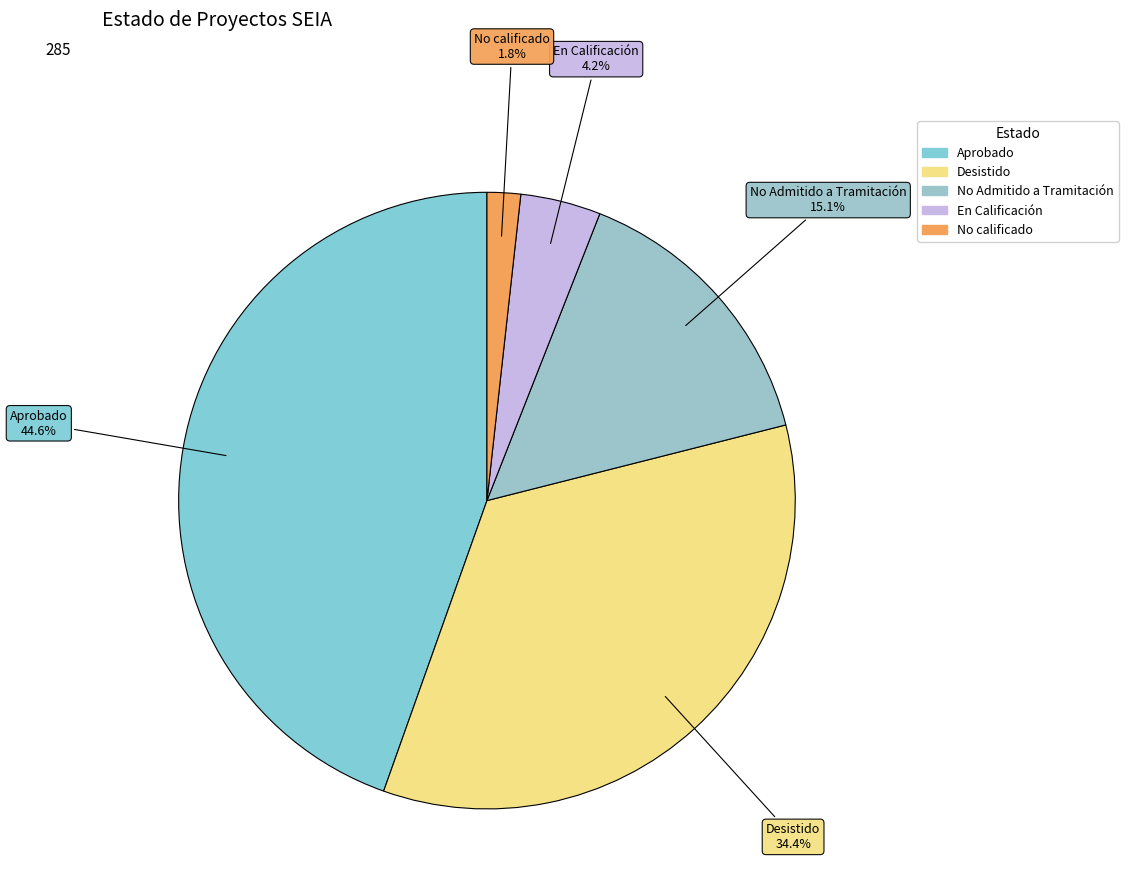

Is it true that Aprobado is 45% of the pie?

True